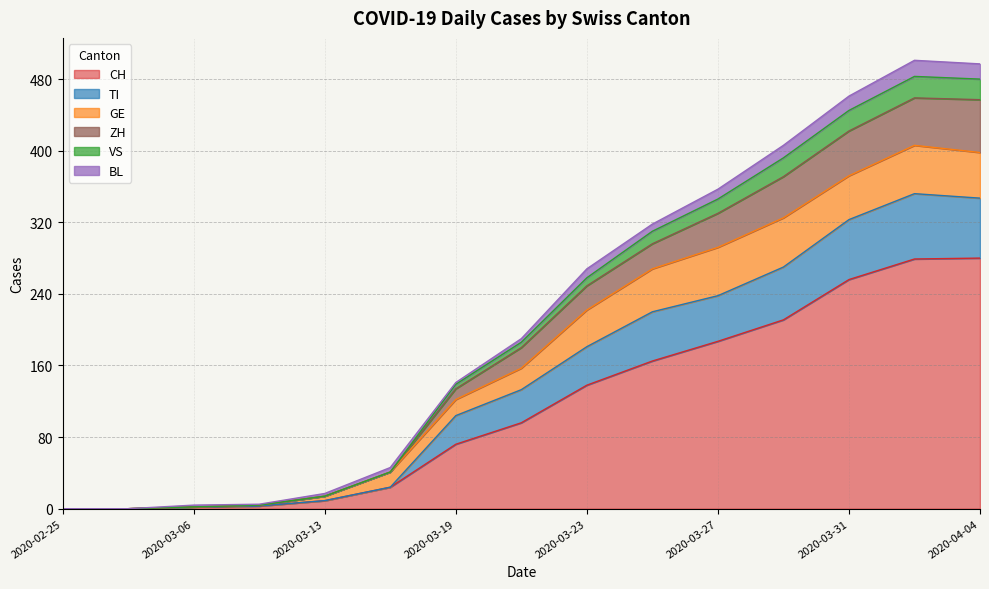

What is the highest value of the CH series?

280